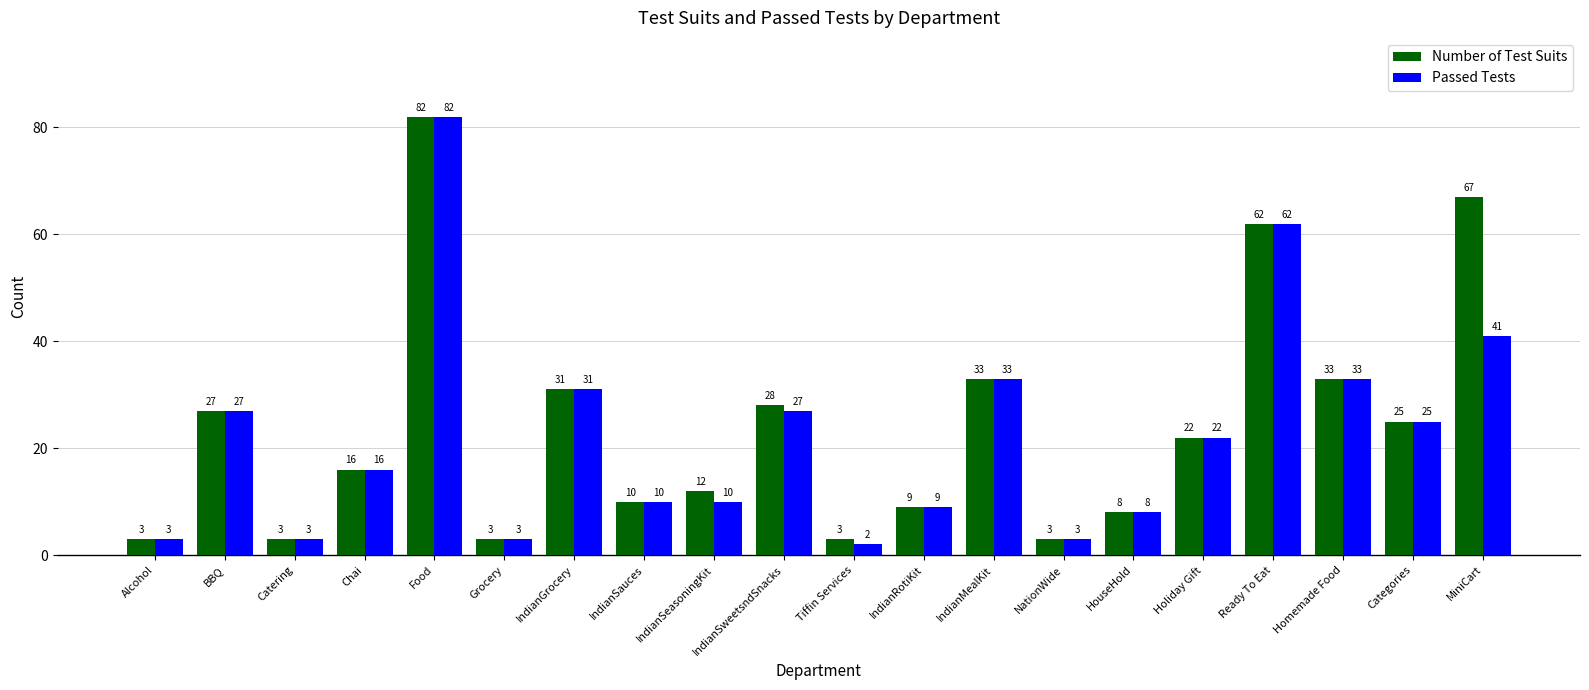

Rank the series by their average value, from lowest to highest.

Passed Tests, Number of Test Suits